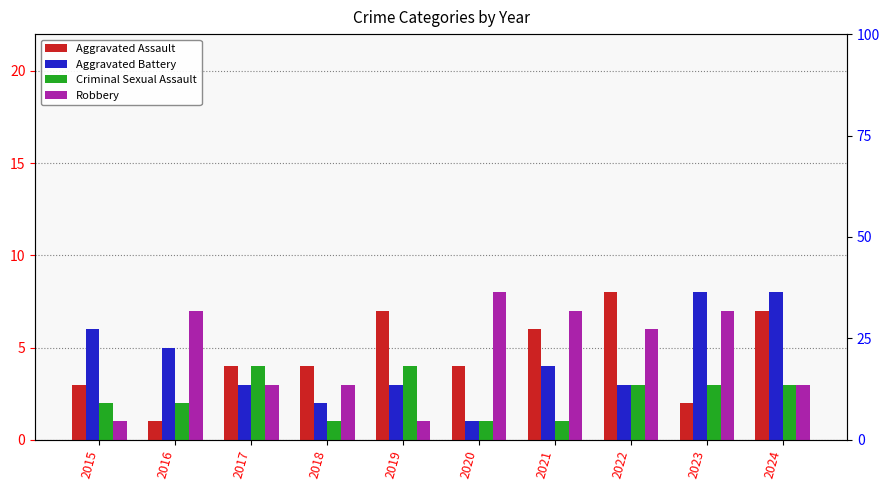

Rank the categories by Aggravated Assault value from lowest to highest.

2016, 2023, 2015, 2017, 2018, 2020, 2021, 2019, 2024, 2022